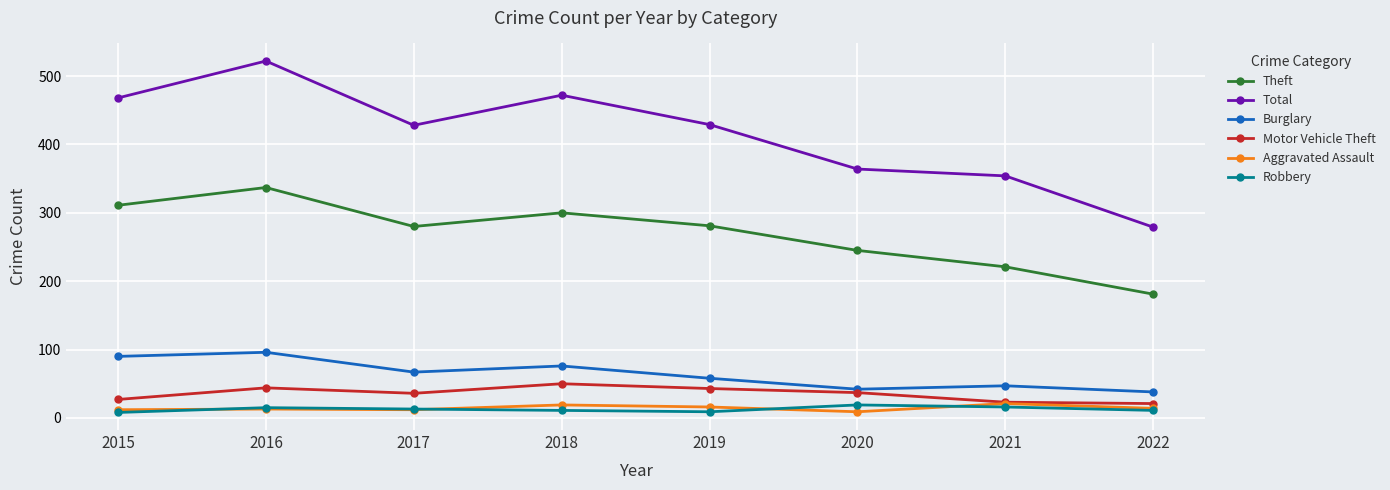

True or false: Motor Vehicle Theft has more than 0 points higher than both neighbors.

True